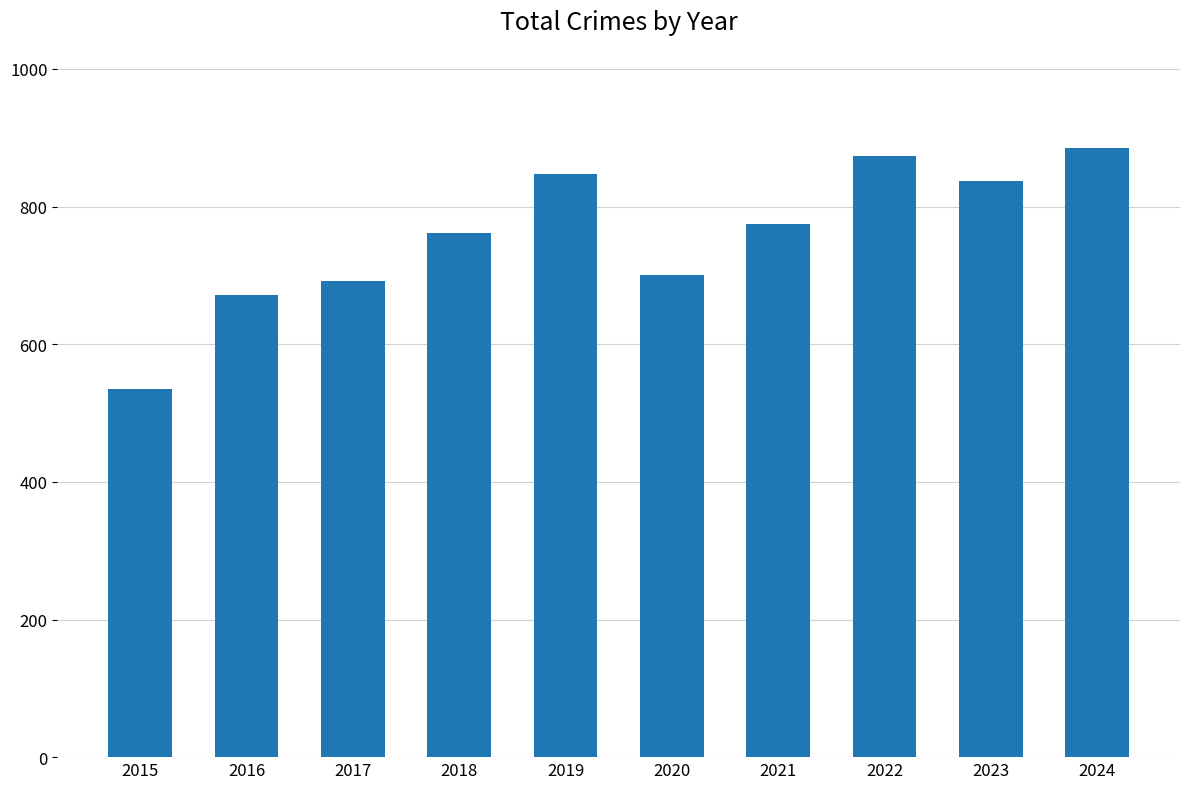

What is the smallest value displayed?

535